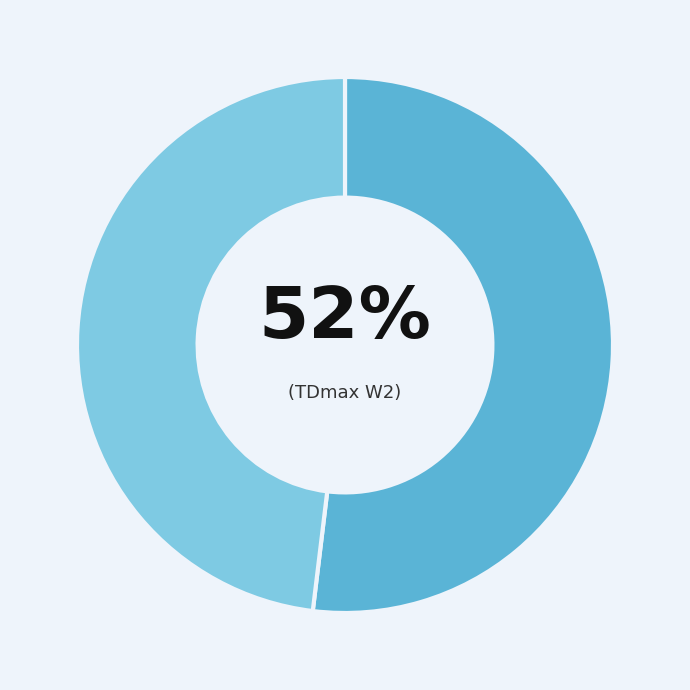

How many segments does this pie chart have?

2